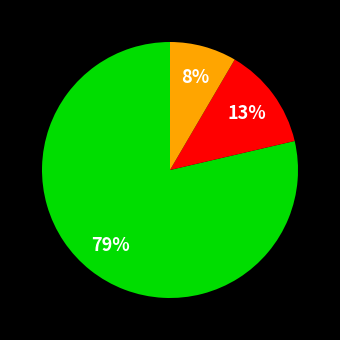

Does any single category account for the majority?

Yes